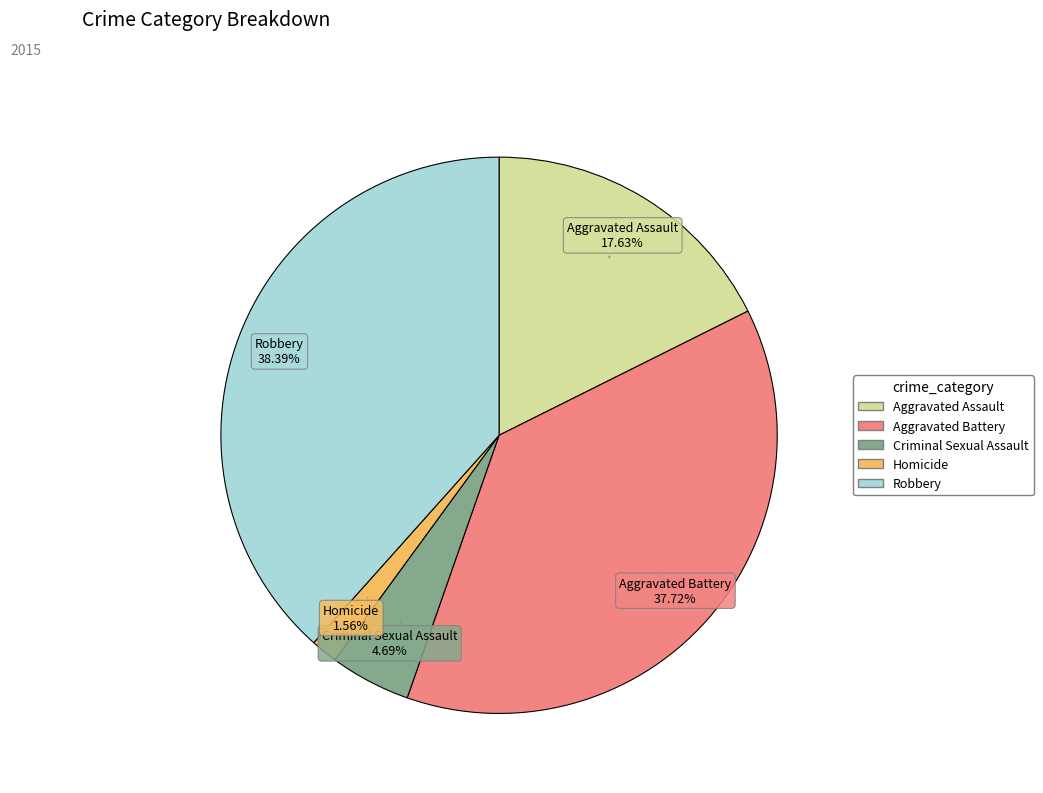

What is the ratio of the value at Robbery to the value at Criminal Sexual Assault?

8.2